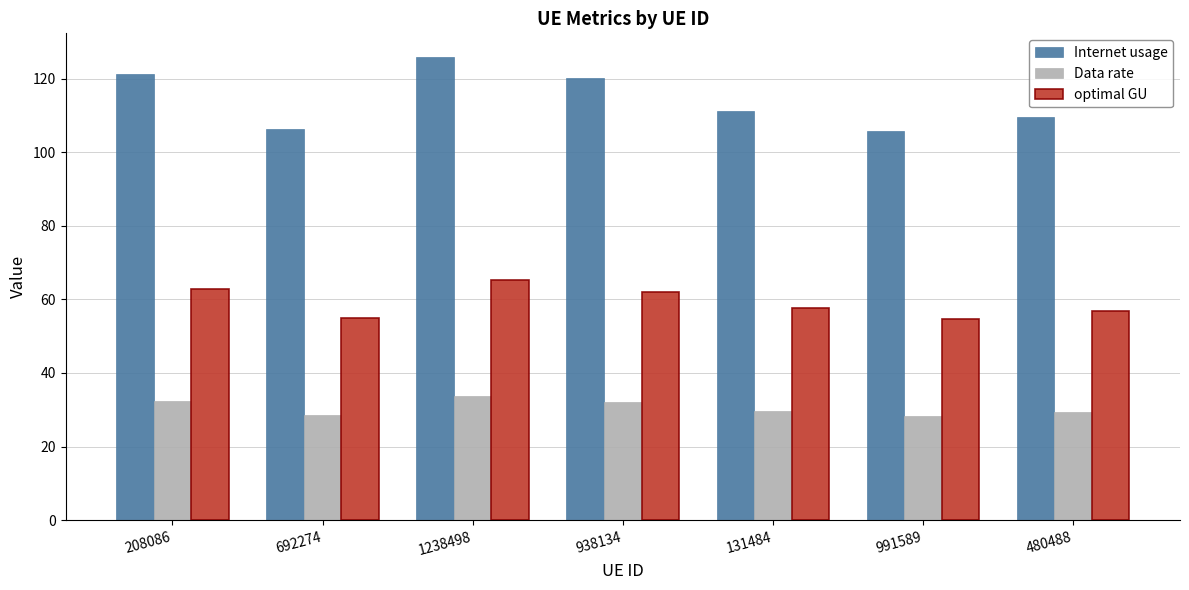

How many bars are there in each group?

3